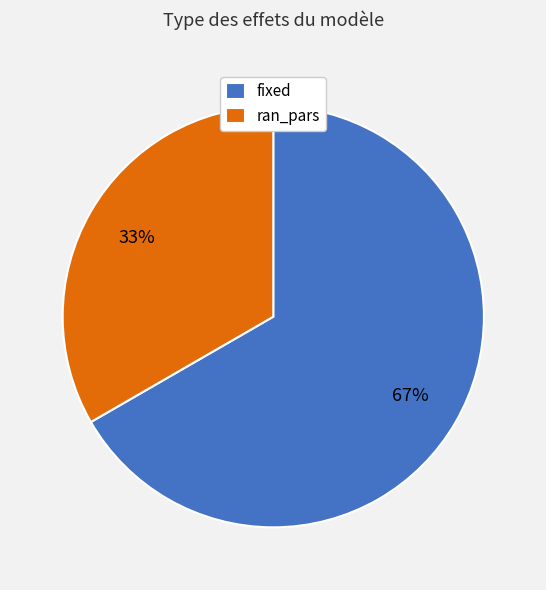

Rank the categories by value from highest to lowest.

fixed, ran_pars